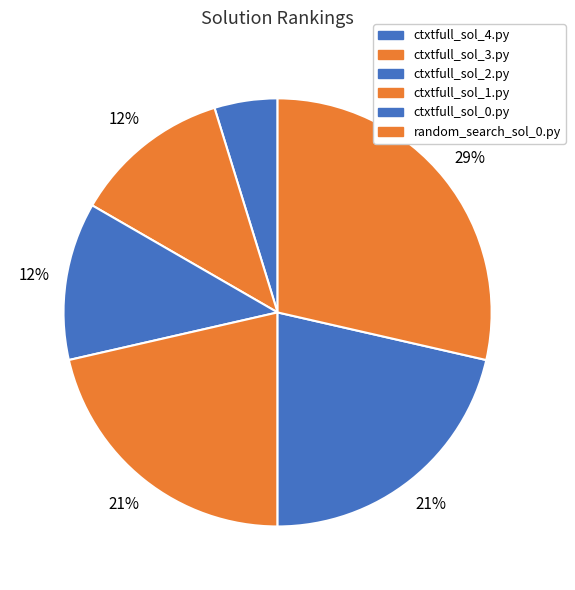

Count the number of slices in the pie.

6